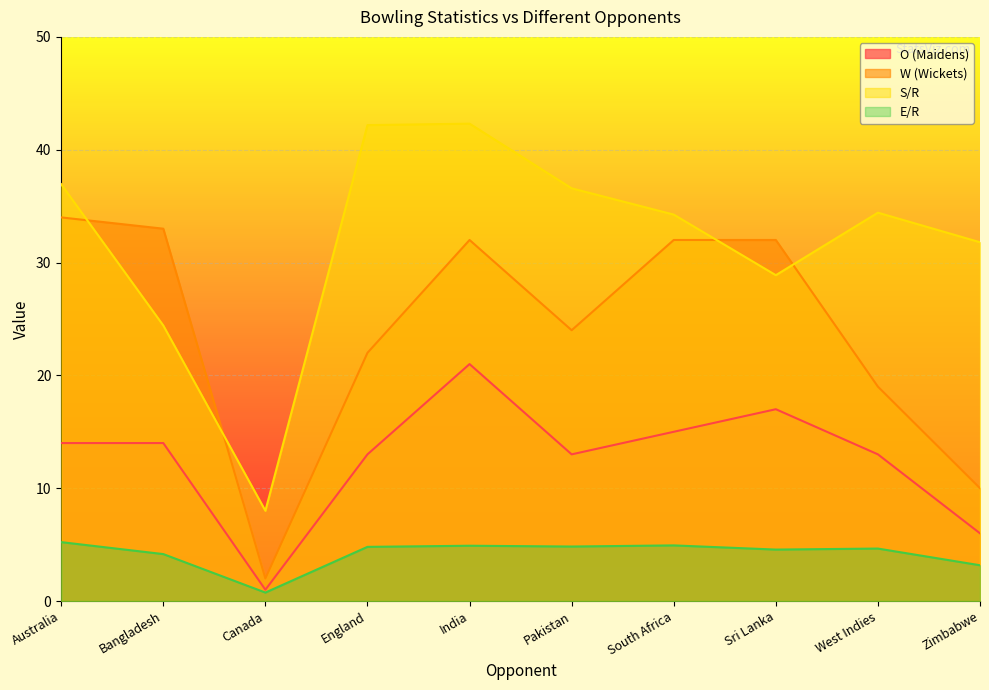

Does the chart display data point markers on the line(s)?

No